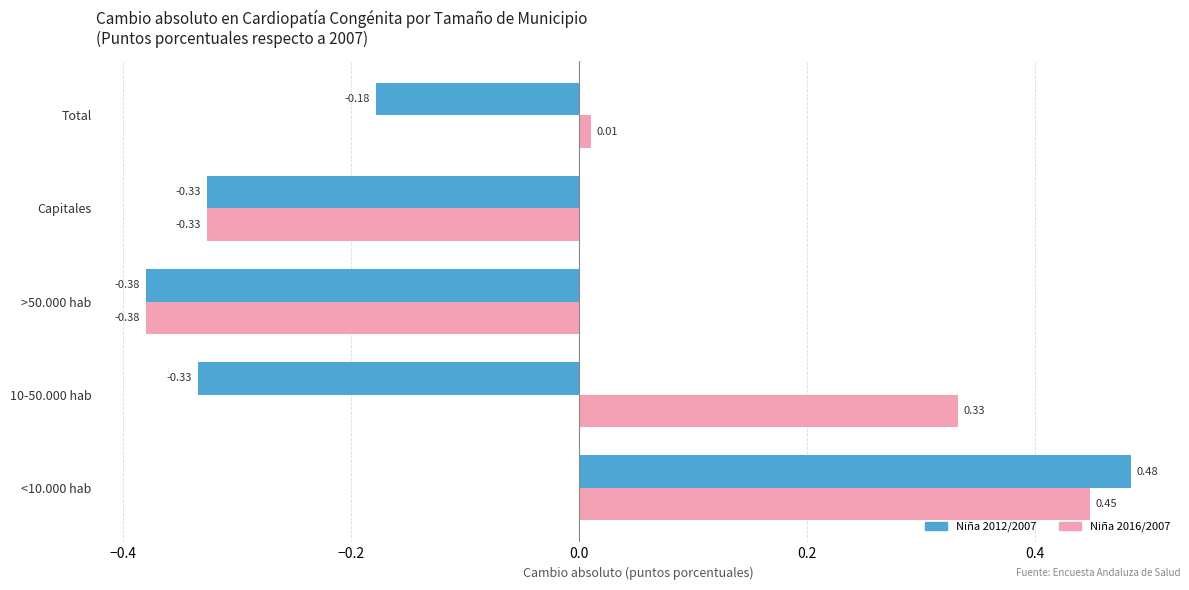

Which series has the largest total across all categories?

Niña 2016/2007